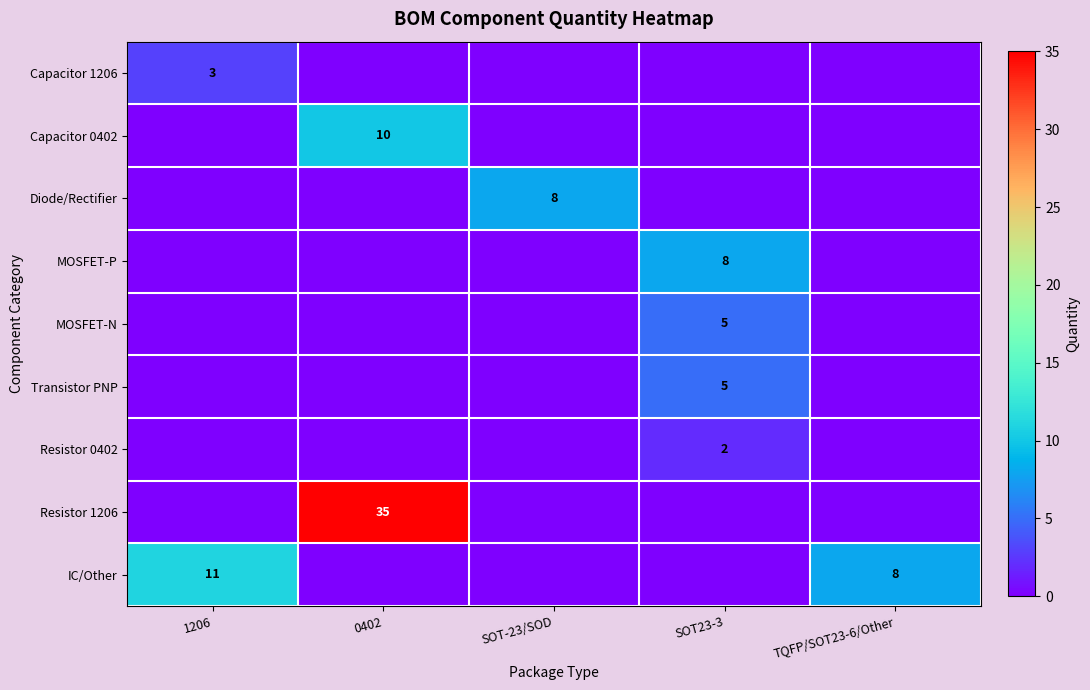

True or false: Capacitor 1206 has a value of 3 at 1206.

True